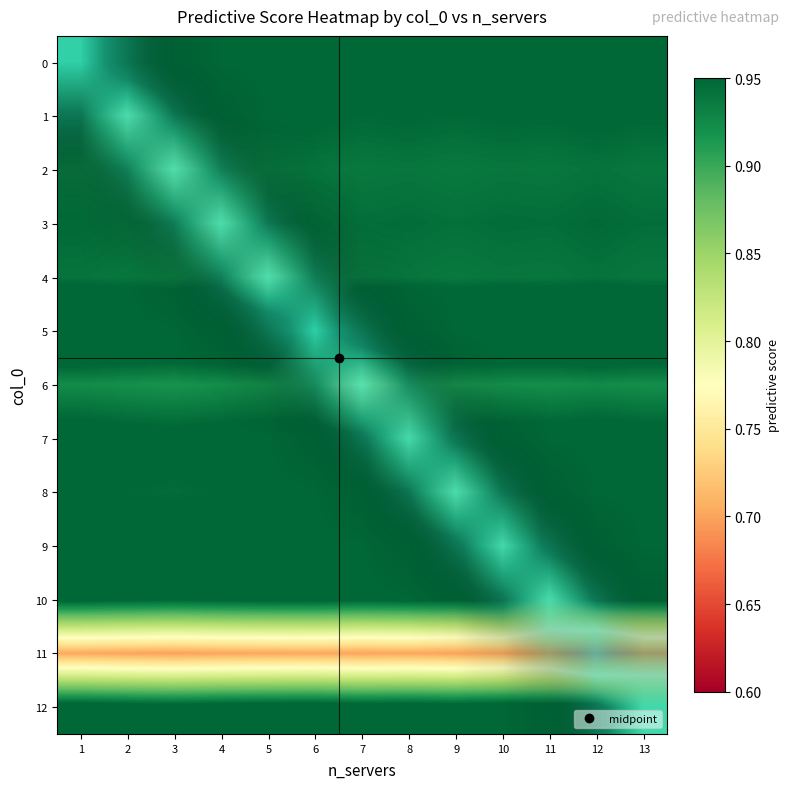

The value of 5 at 8 is 0.0. True or false?

False